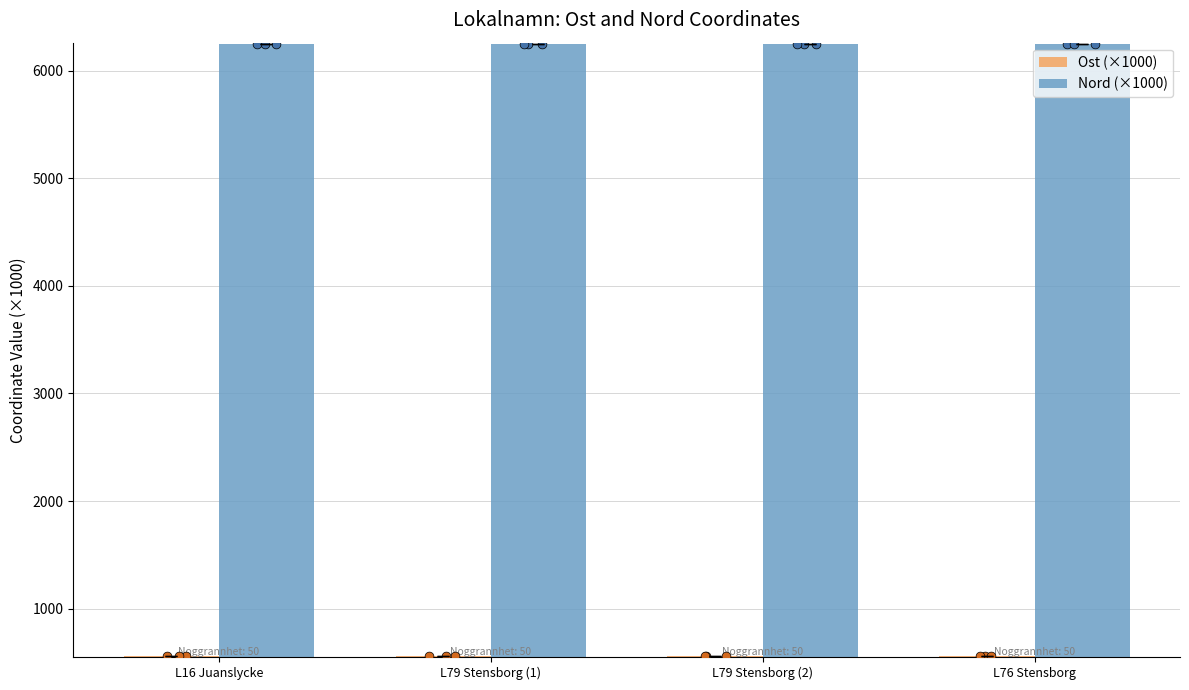

At which category is the sum across all series the highest?

L16 Juanslycke